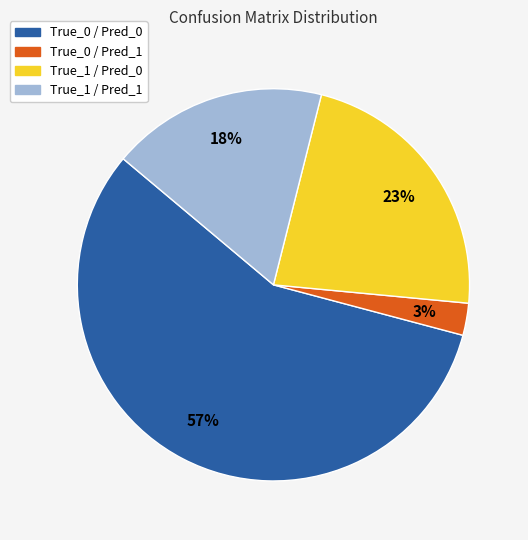

What is the largest slice in the pie chart?

True_0 / Pred_0